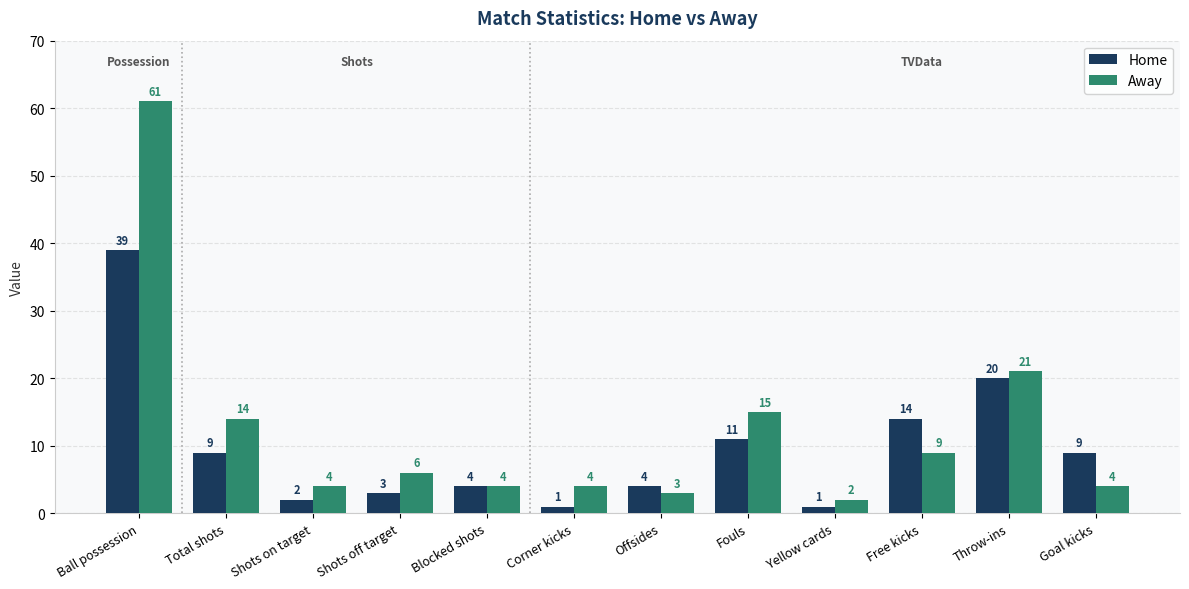

What is the label of the 4th bar from the left?

Shots off target